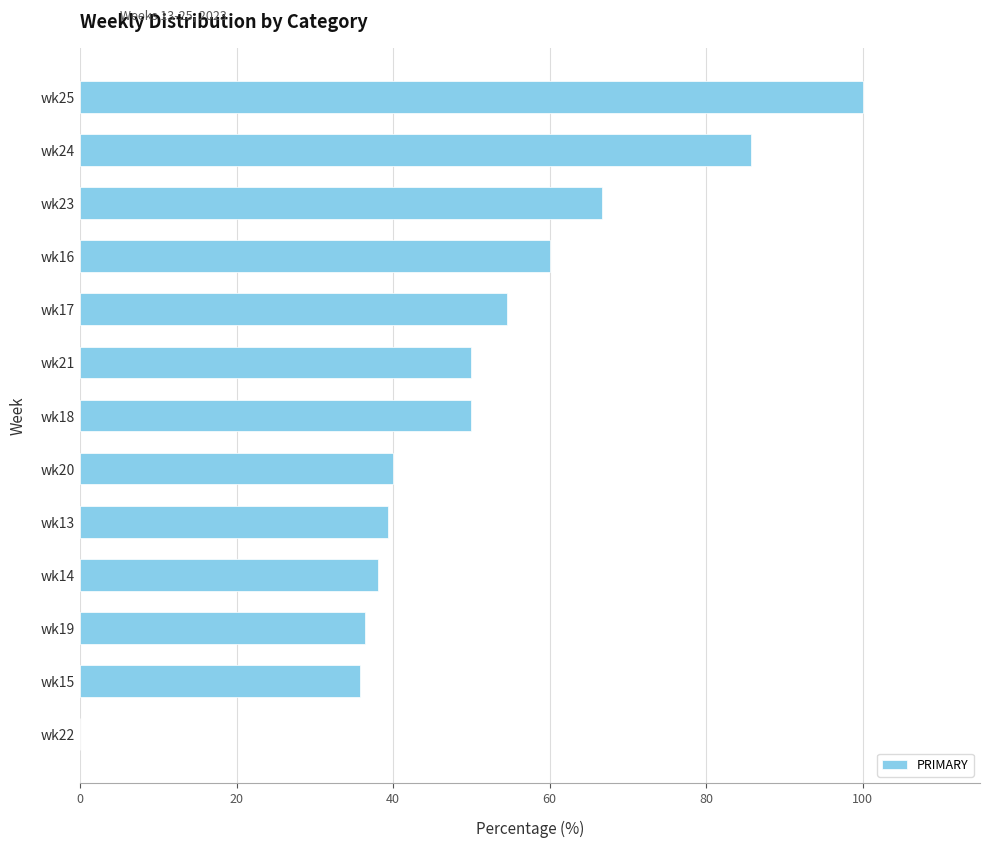

How many values are above zero?

12